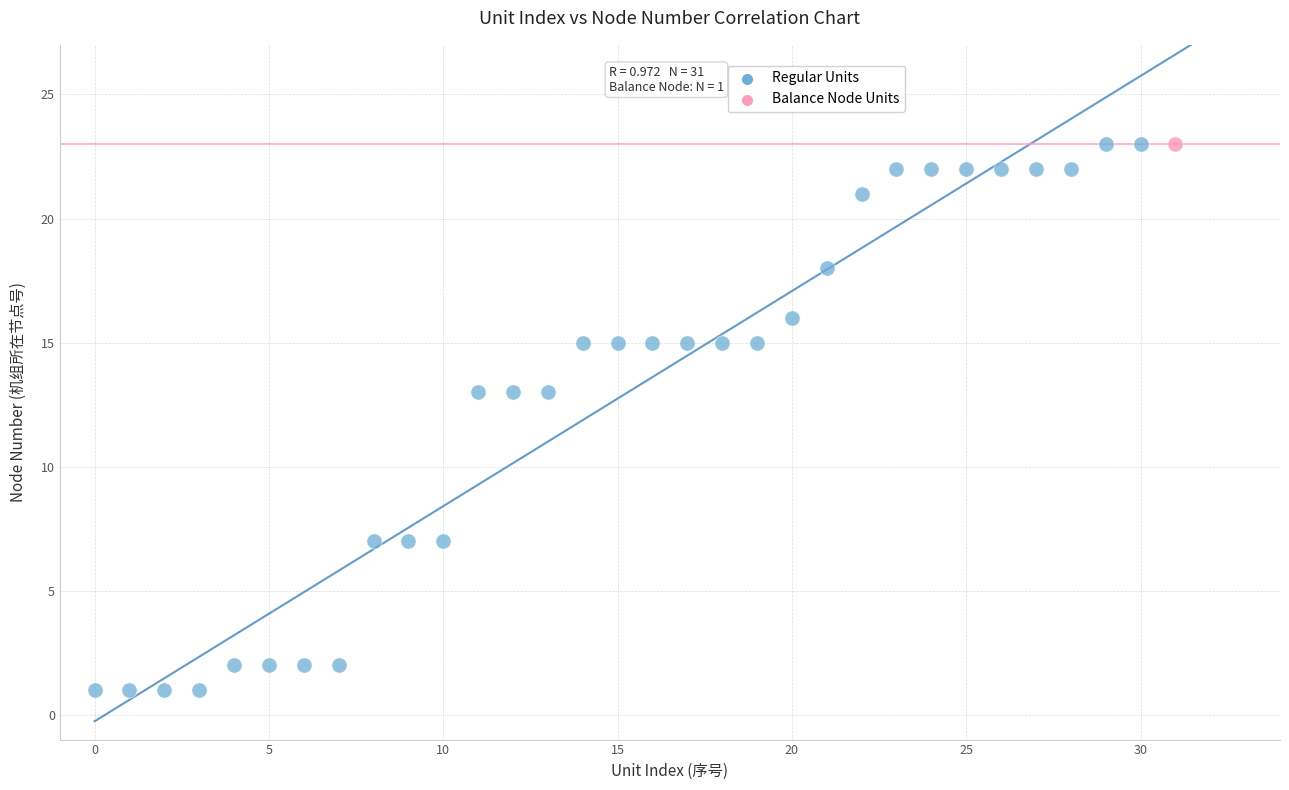

What are all the series names shown in the legend?

Regular Units, Balance Node Units